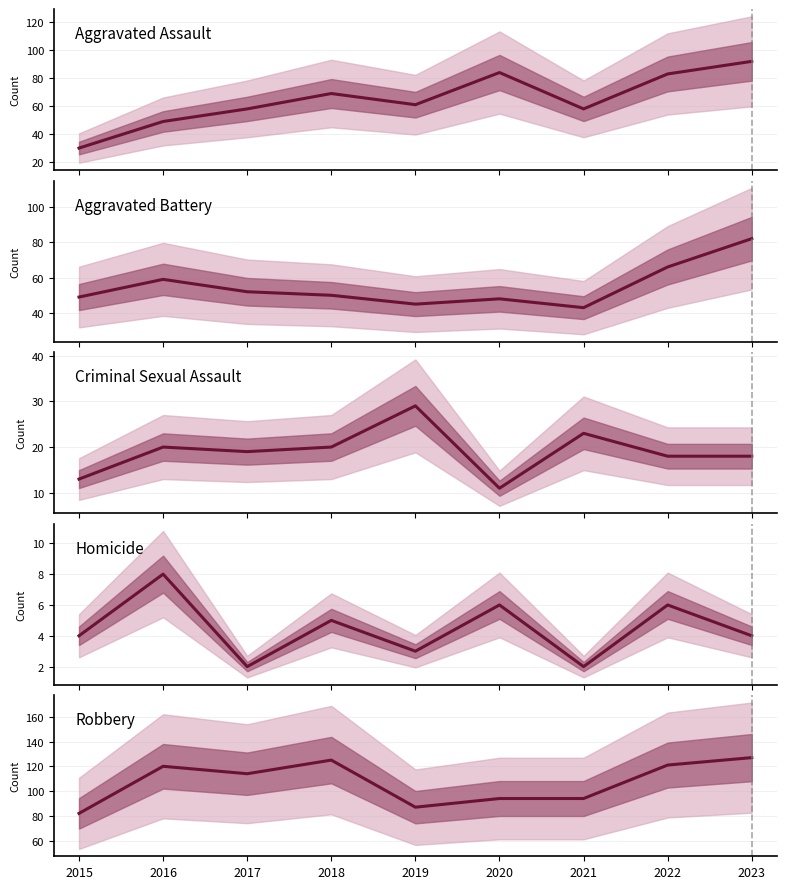

At which label does Homicide first exceed 4?

2016